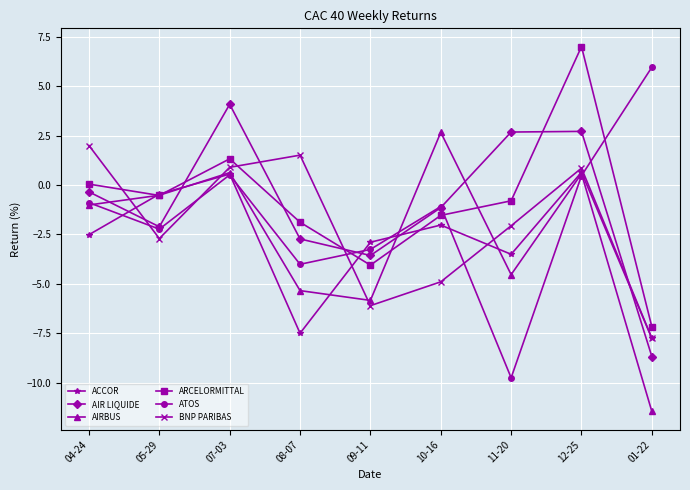

What is the approximate value of ARCELORMITTAL at 11-20?

-0.8